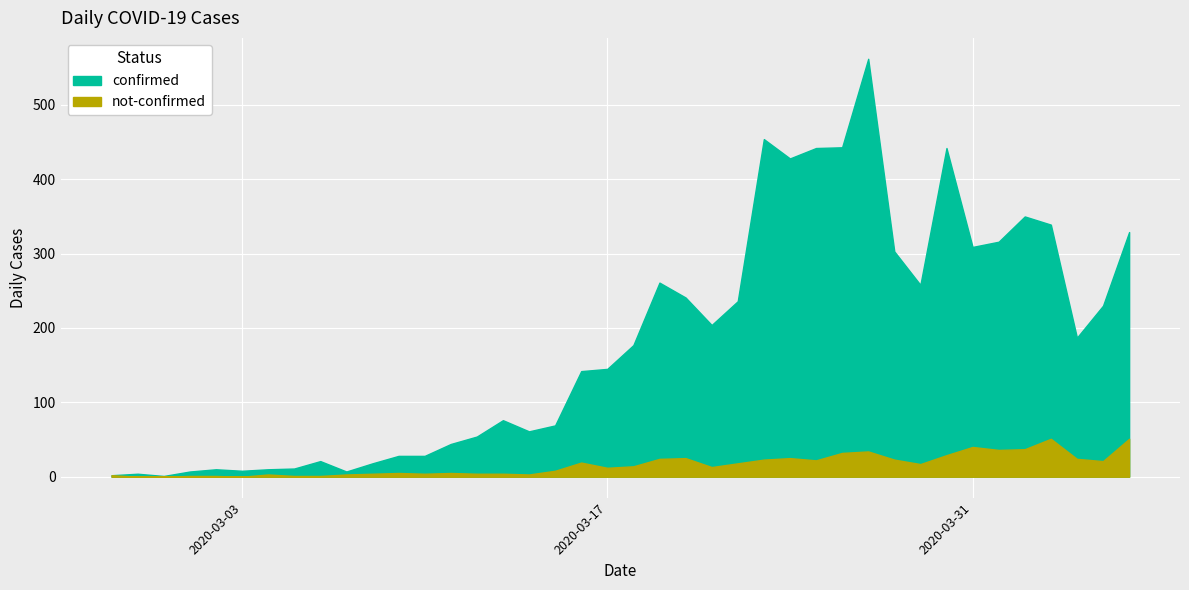

How many lines are shown in the chart?

2